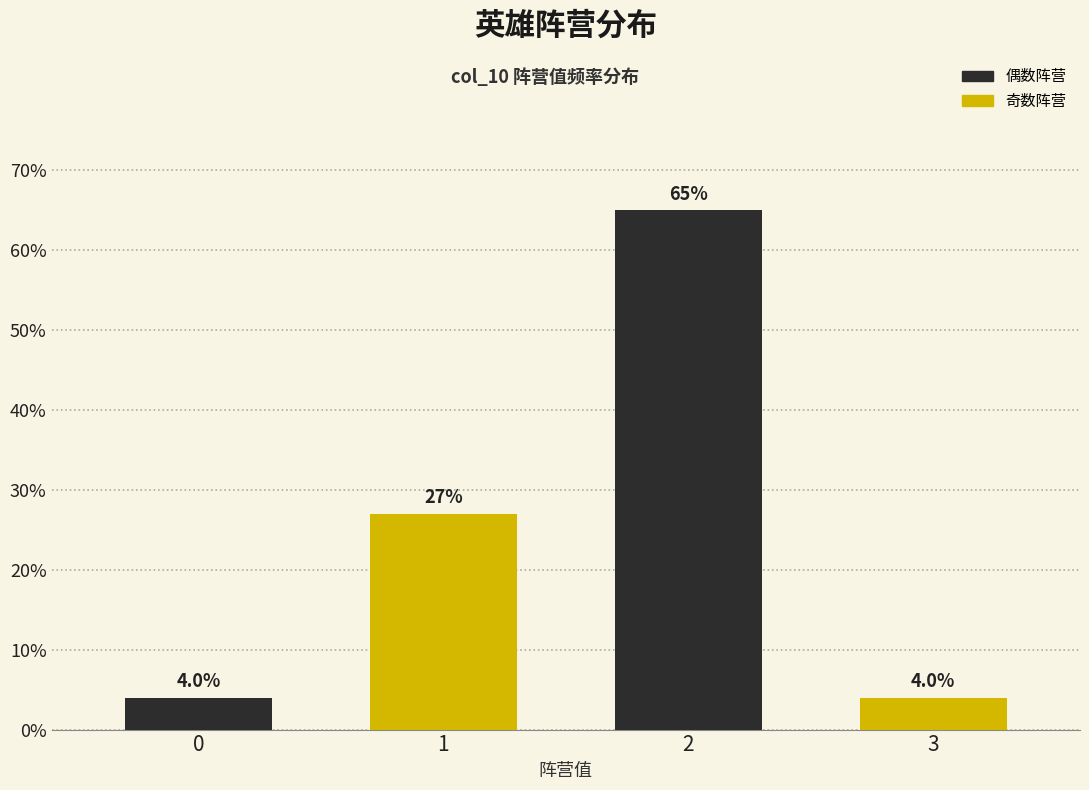

Reading left to right, what are all the values shown in this chart?

4	27	65	4